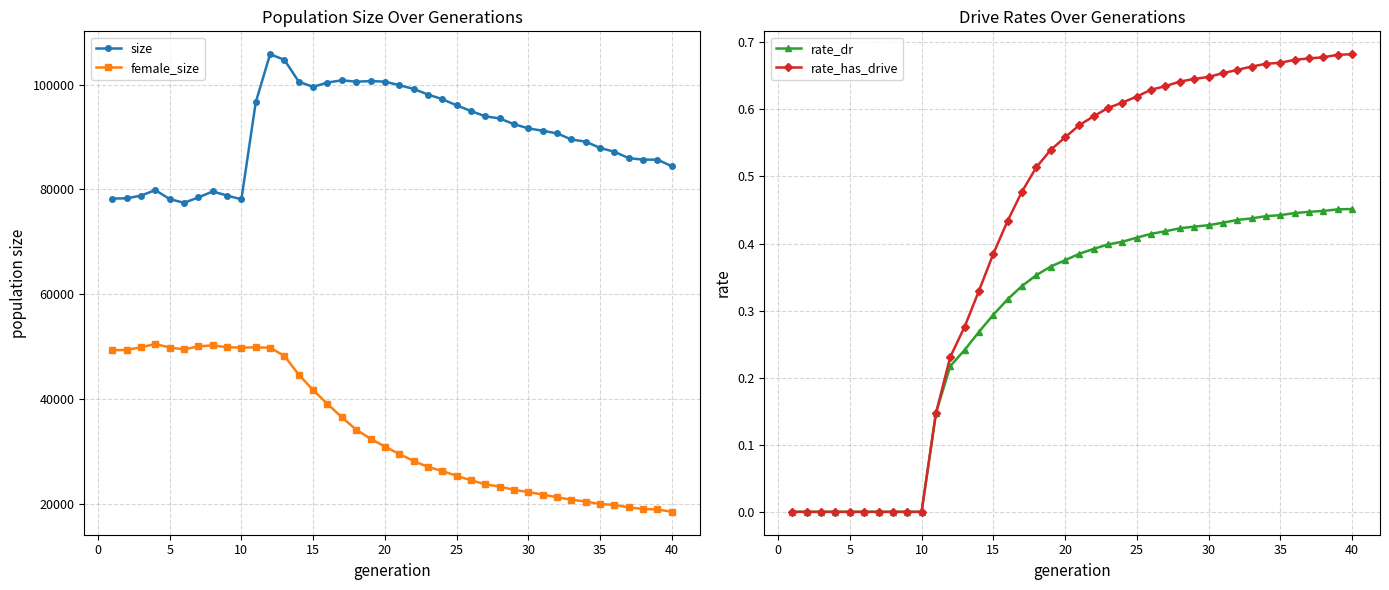

Which series has the widest spread of values?

female_size